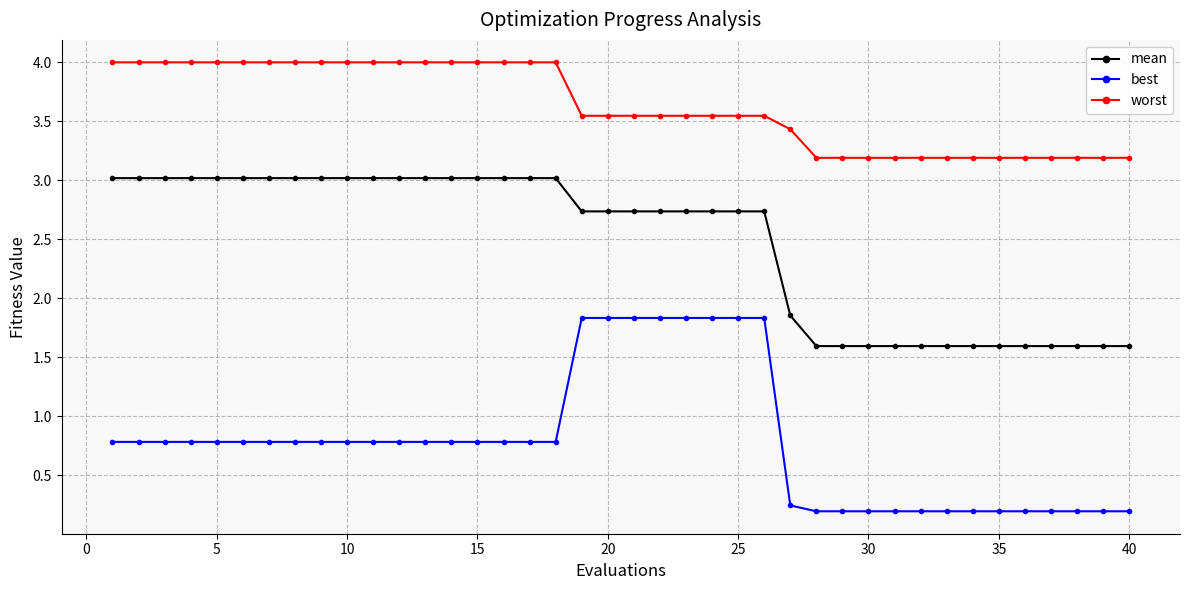

Which series has the widest spread of values?

best